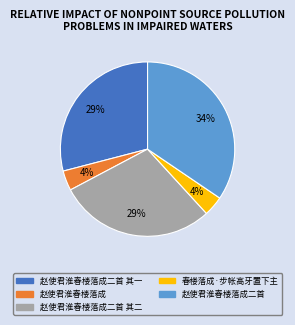

Is there a majority slice in this chart?

No